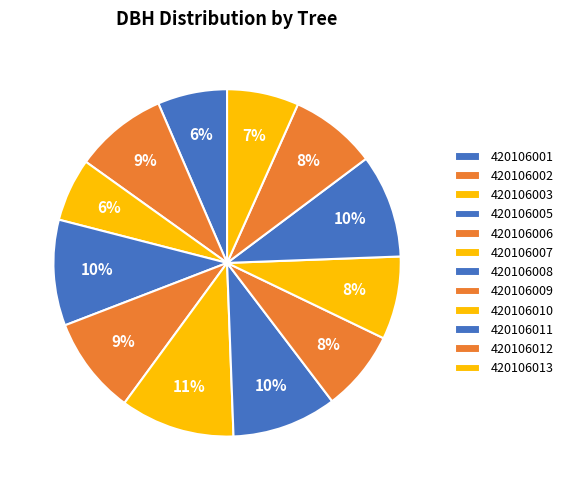

Count the number of slices in the pie.

12